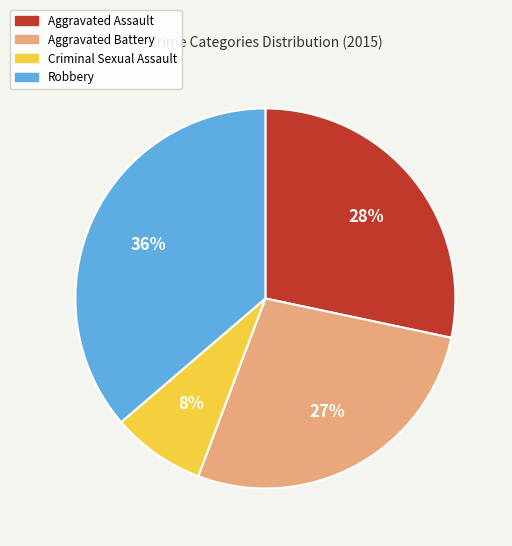

What is the smallest slice in the pie chart?

Criminal Sexual Assault